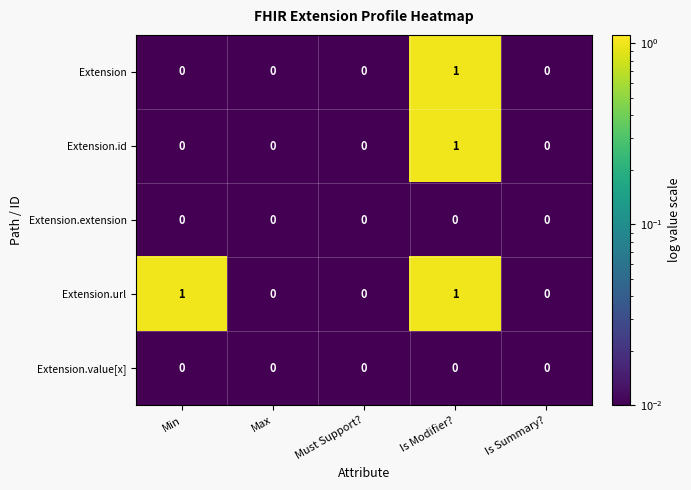

Count the Extension values in the range 0 to 1.

5